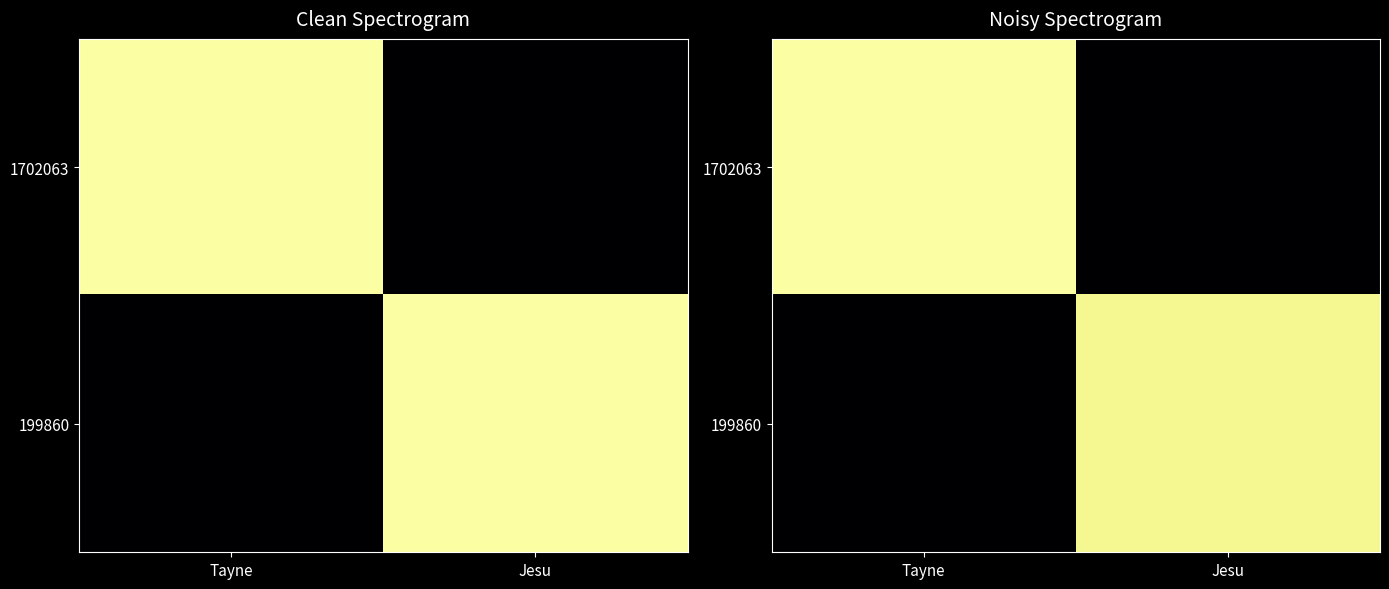

Rank the categories by 199860 value from lowest to highest.

Tayne, Jesu